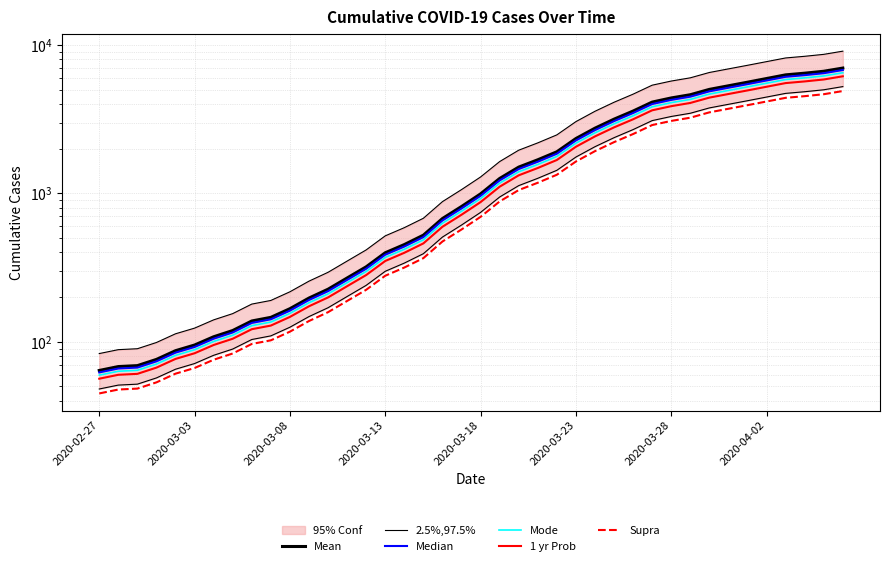

What is the greatest value displayed?

7004.0